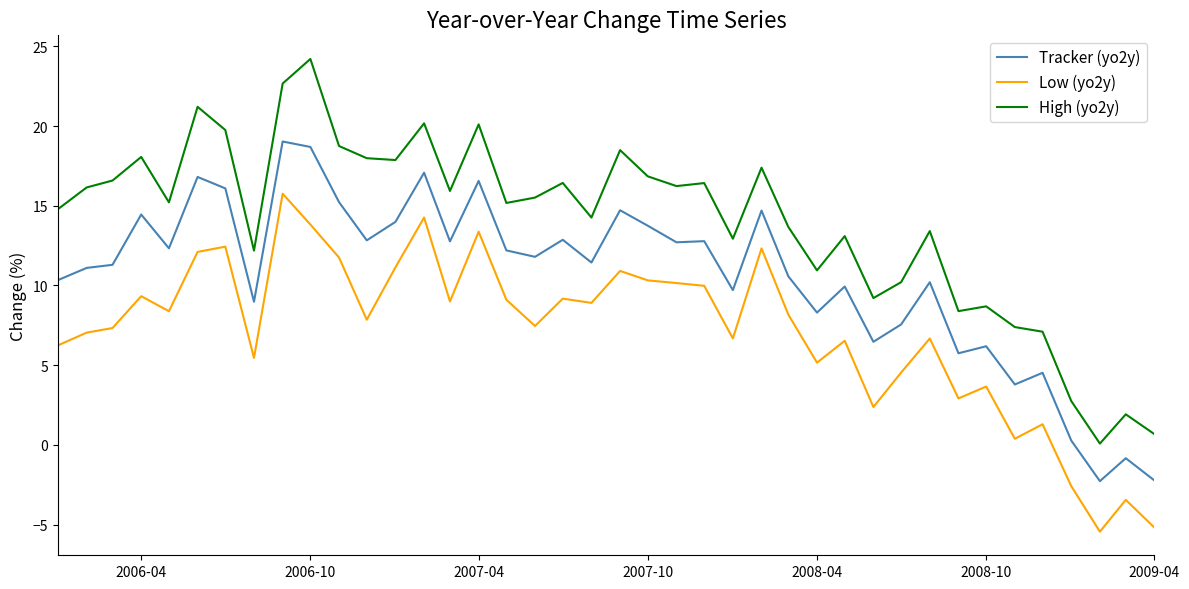

What is the minimum value shown in the chart?

-5.4